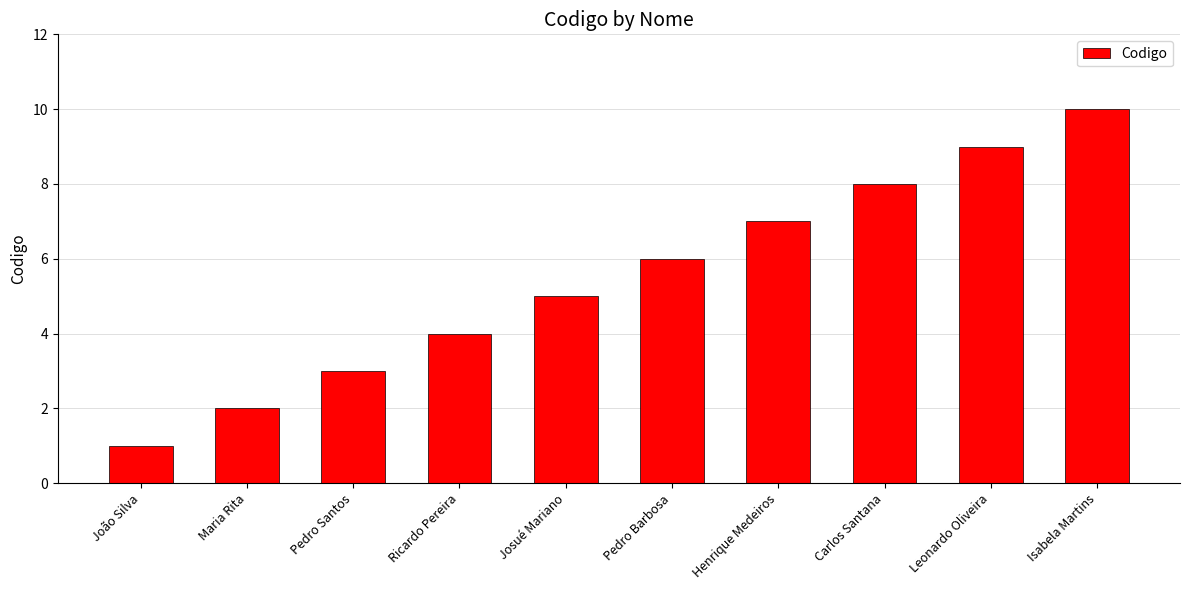

Reading left to right, list all the values displayed in this chart.

João Silva=1	Maria Rita=2	Pedro Santos=3	Ricardo Pereira=4	Josué Mariano=5	Pedro Barbosa=6	Henrique Medeiros=7	Carlos Santana=8	Leonardo Oliveira=9	Isabela Martins=10